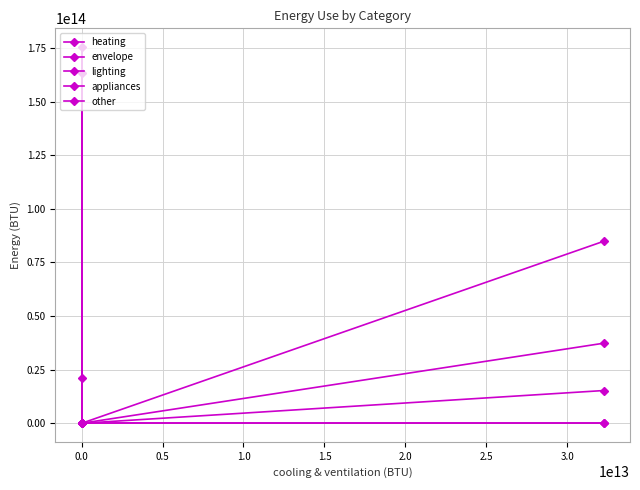

How many lines are shown in the chart?

5